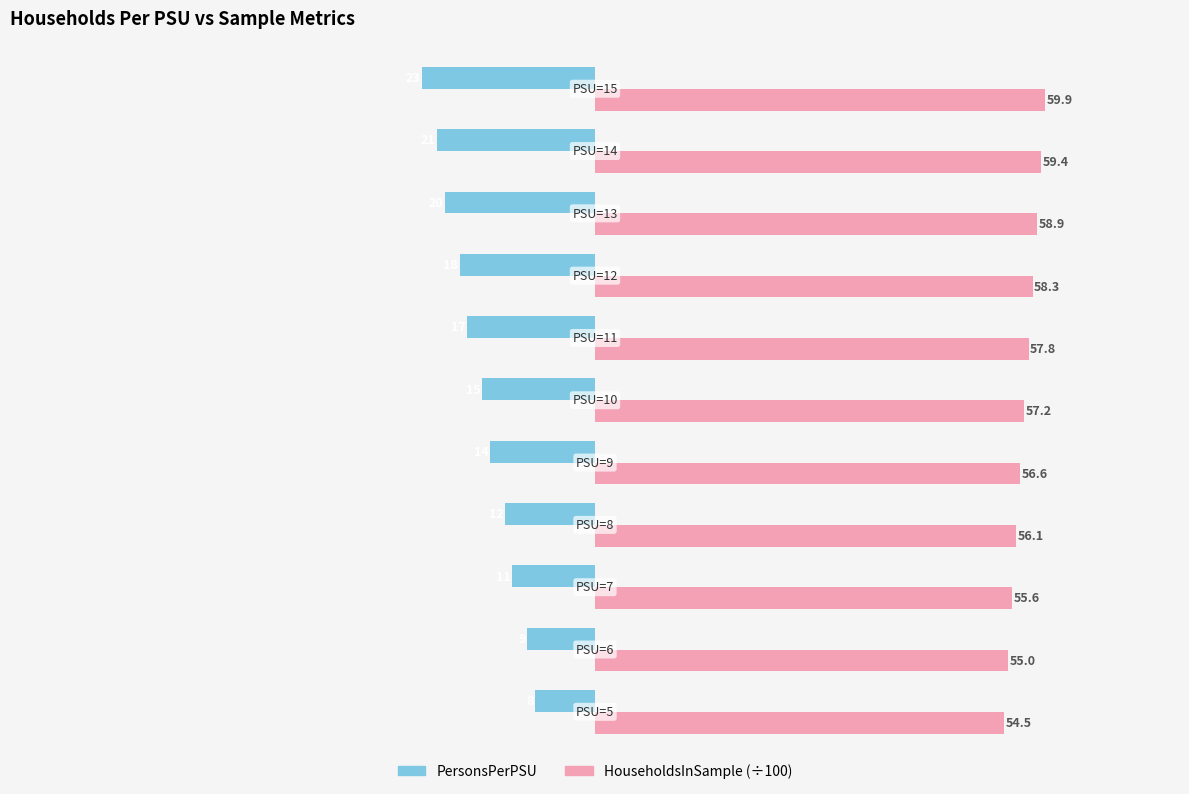

What is the minimum value shown in the chart?

-23.0